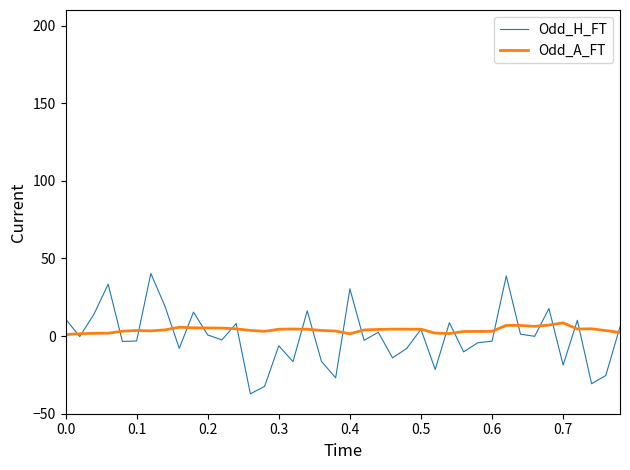

Rank the series by their maximum value, from highest to lowest.

Odd_H_FT, Odd_A_FT